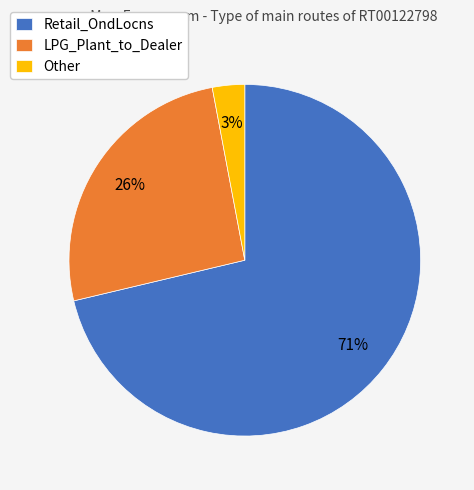

True or false: LPG_Plant_to_Dealer accounts for 19% of the total.

False